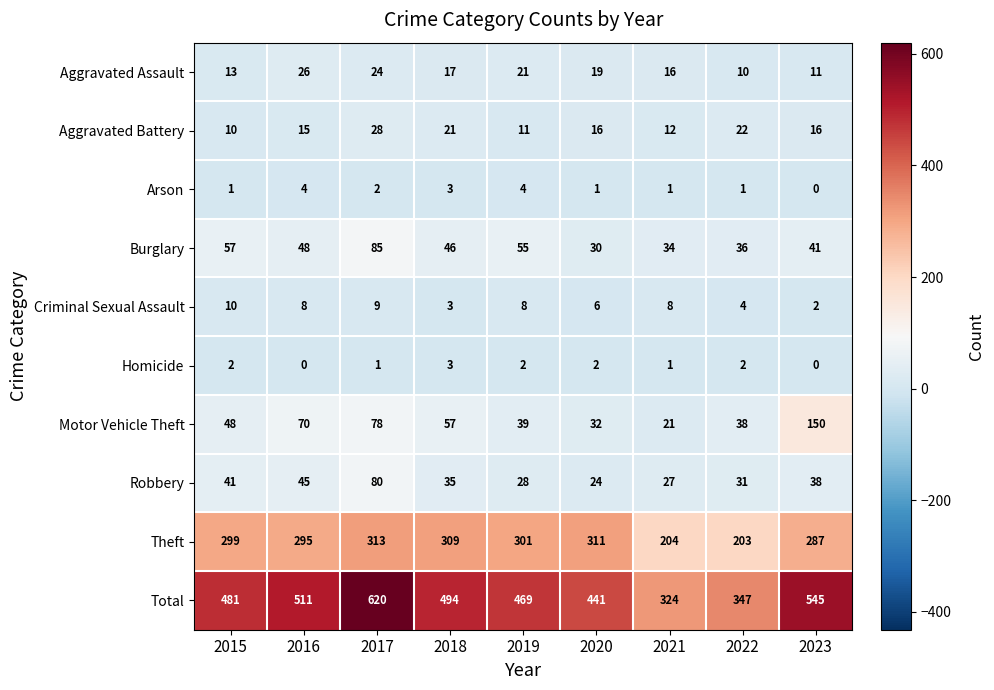

Is it true that Aggravated Battery equals 5 at 2016?

False